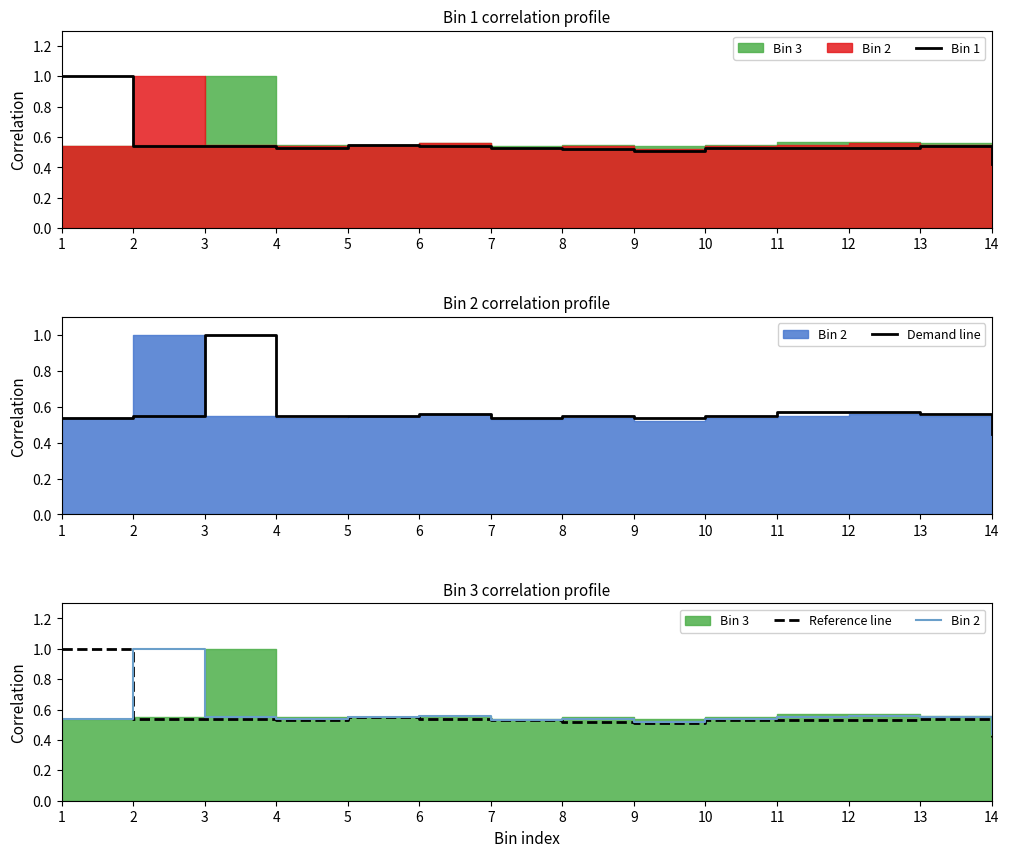

How many Bin 2 values are between 0 and 1?

14